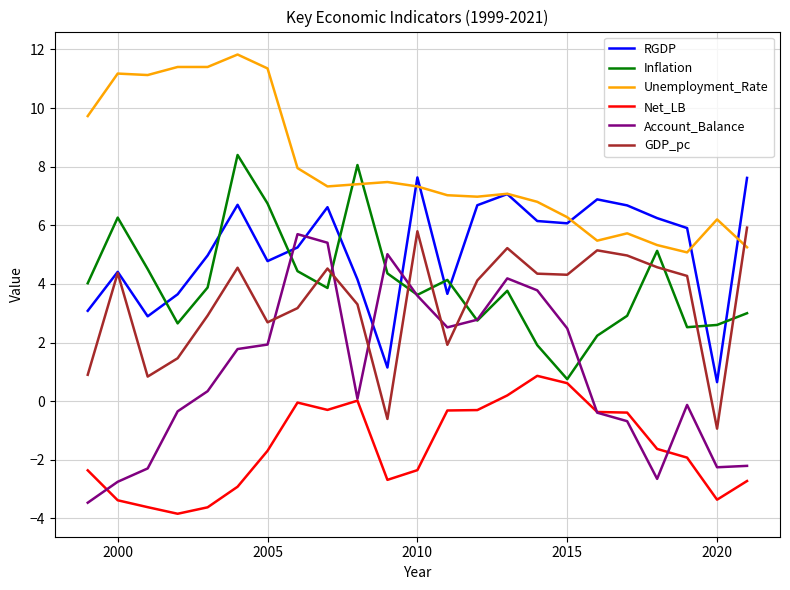

What is the difference between the maximum and second lowest values in the Inflation series?

6.5